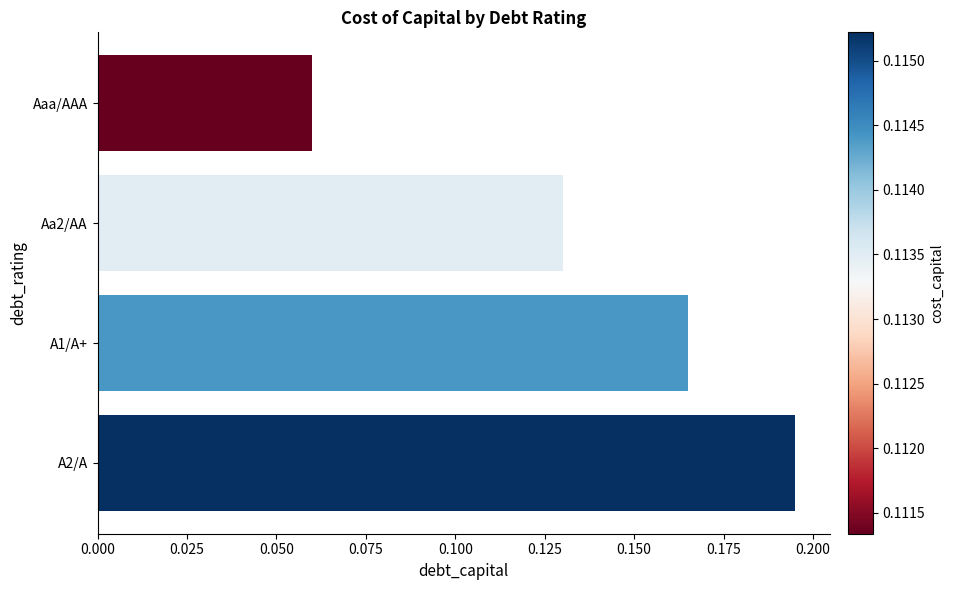

Where is the data nearest to the value 0?

Aaa/AAA